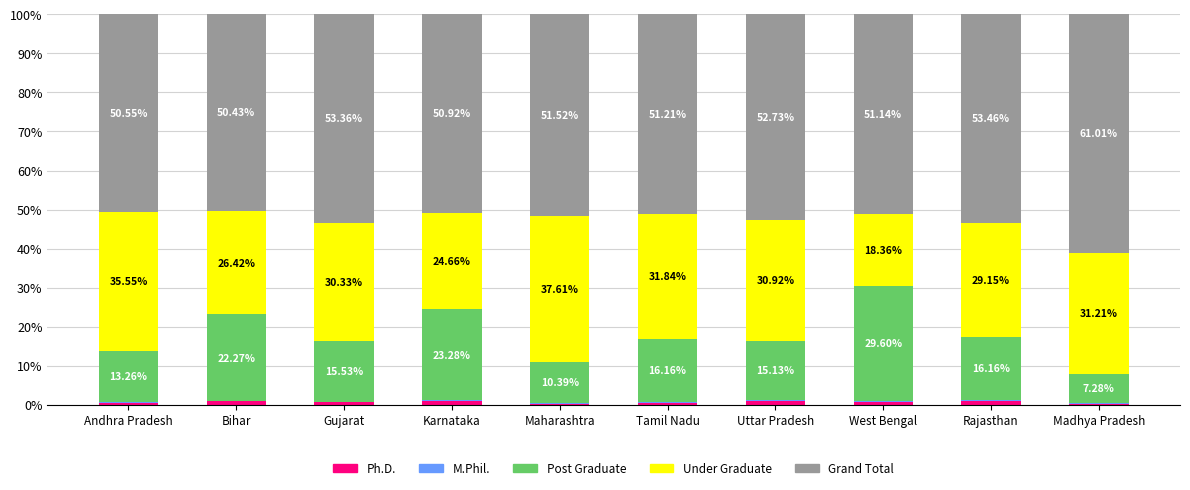

What is the total value across all series at Maharashtra?

100.0